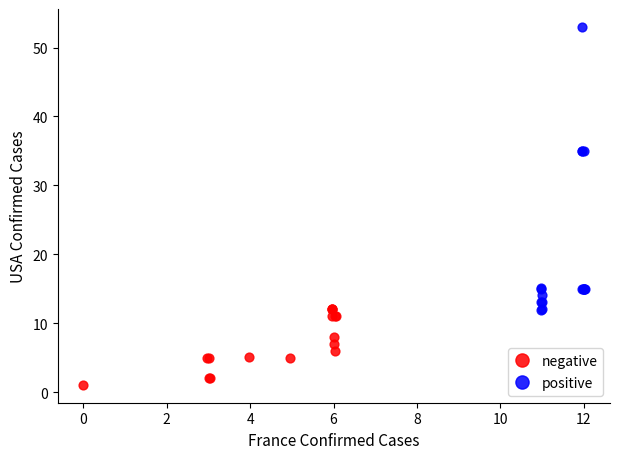

Which series has the largest Y range (max minus min)?

positive